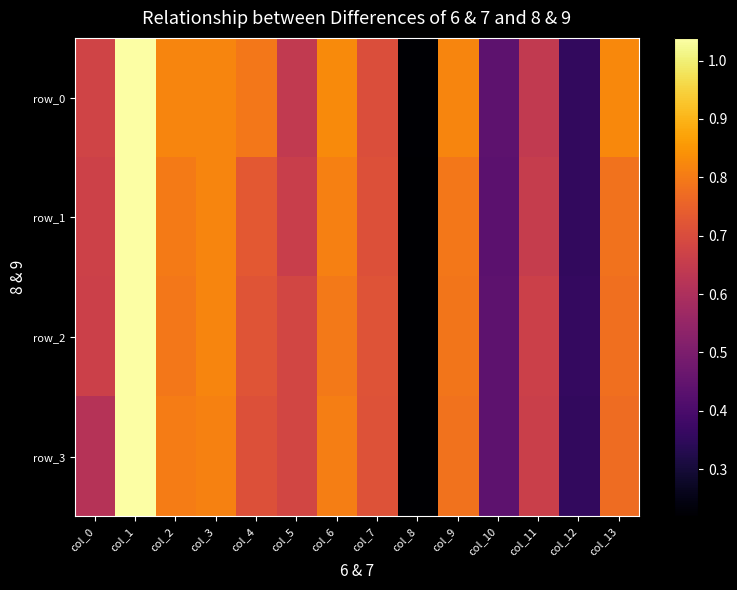

At which category is the sum across all series the highest?

col_1